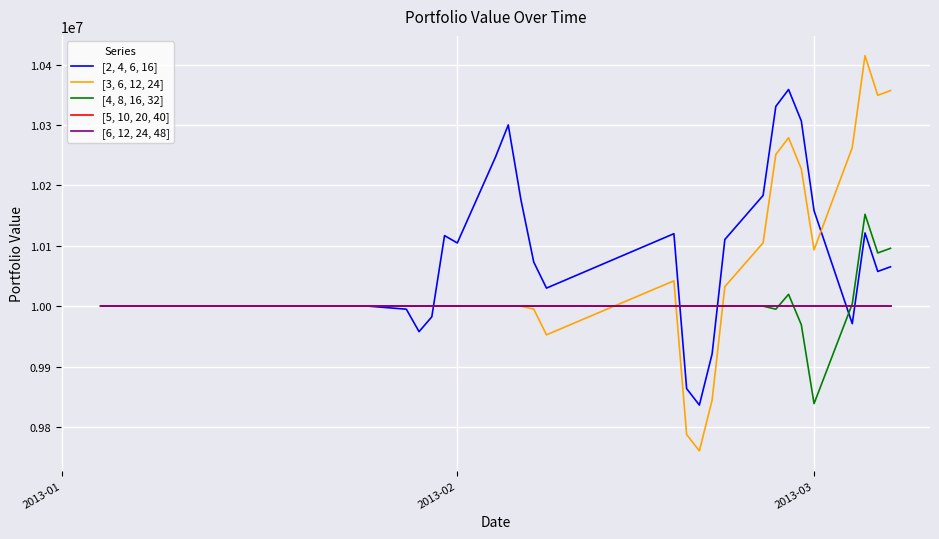

Does the chart have visible grid lines?

Yes